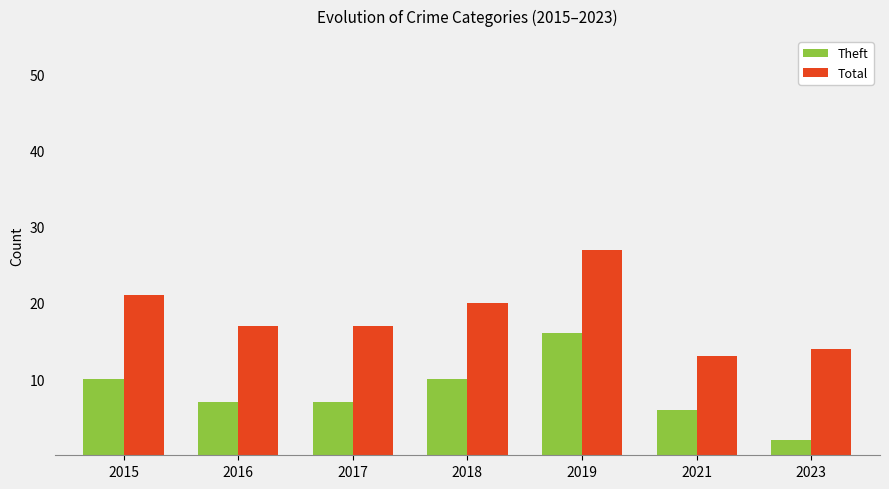

Is it true that Theft equals 2 at 2023?

True